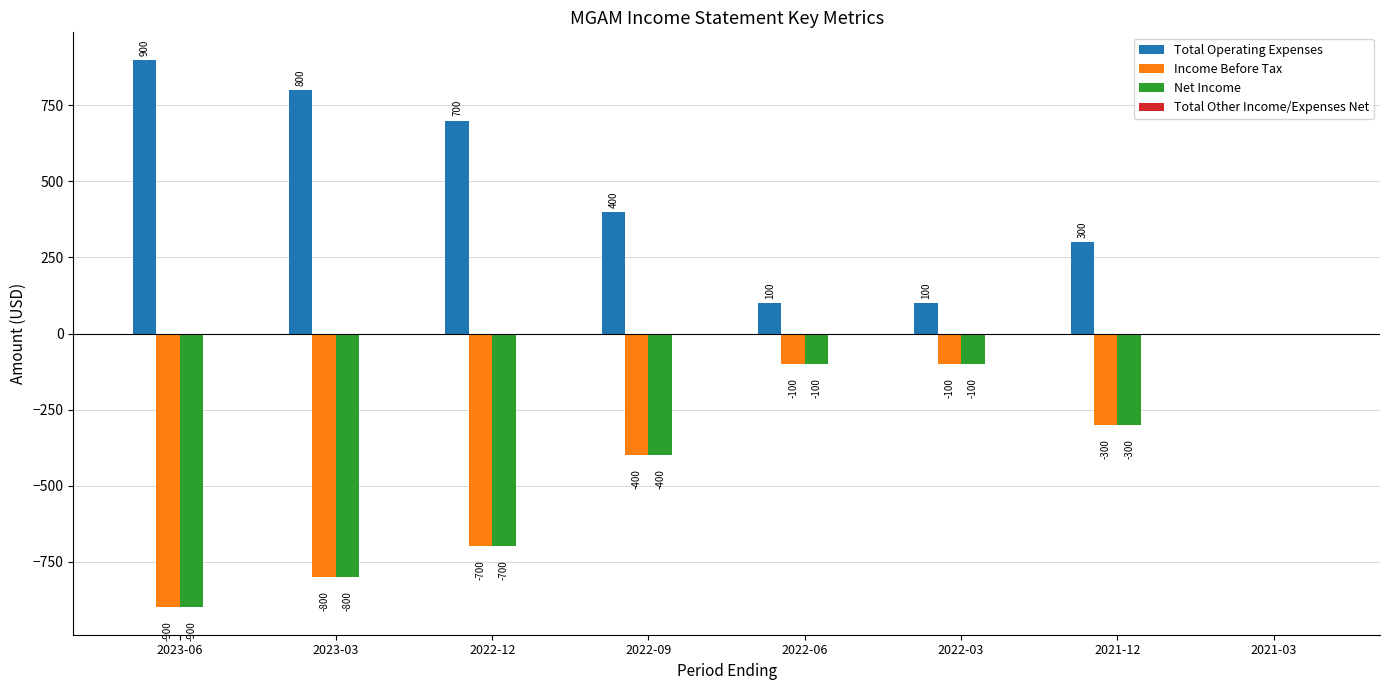

The Net Income series shows 0 at 2021-03. True or false?

True